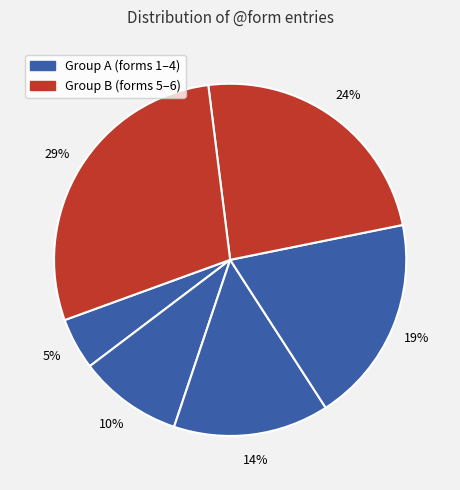

Does any single category account for the majority?

No